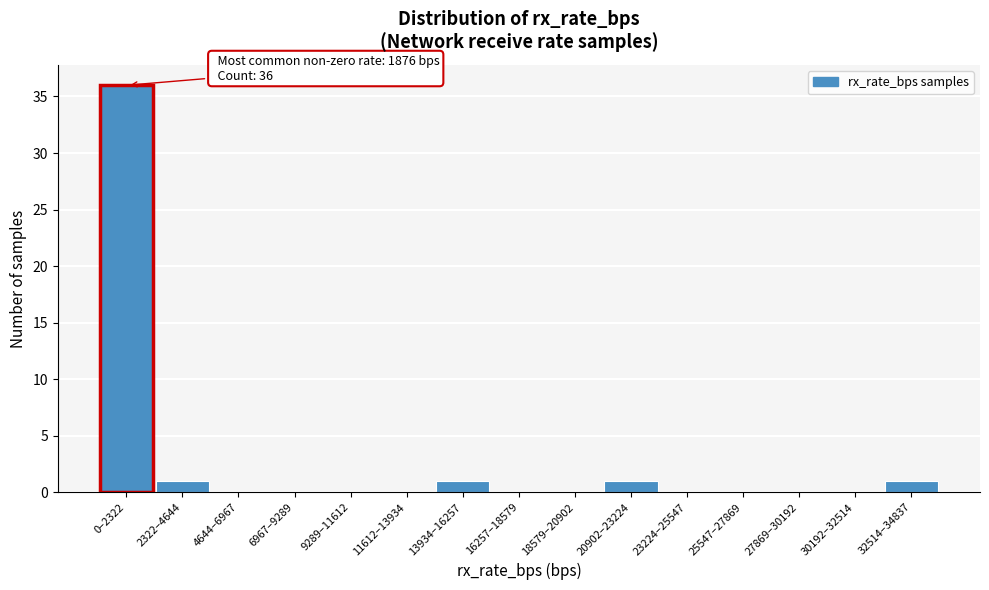

Reading left to right, transcribe all the data shown in this chart.

0–2322=36	2322–4644=1	4644–6967=0	6967–9289=0	9289–11612=0	11612–13934=0	13934–16257=1	16257–18579=0	18579–20902=0	20902–23224=1	23224–25547=0	25547–27869=0	27869–30192=0	30192–32514=0	32514–34837=1